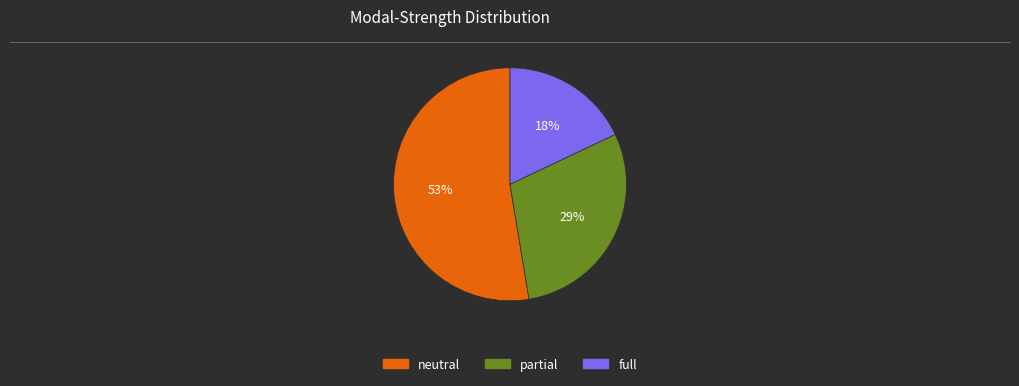

Count the number of slices in the pie.

3